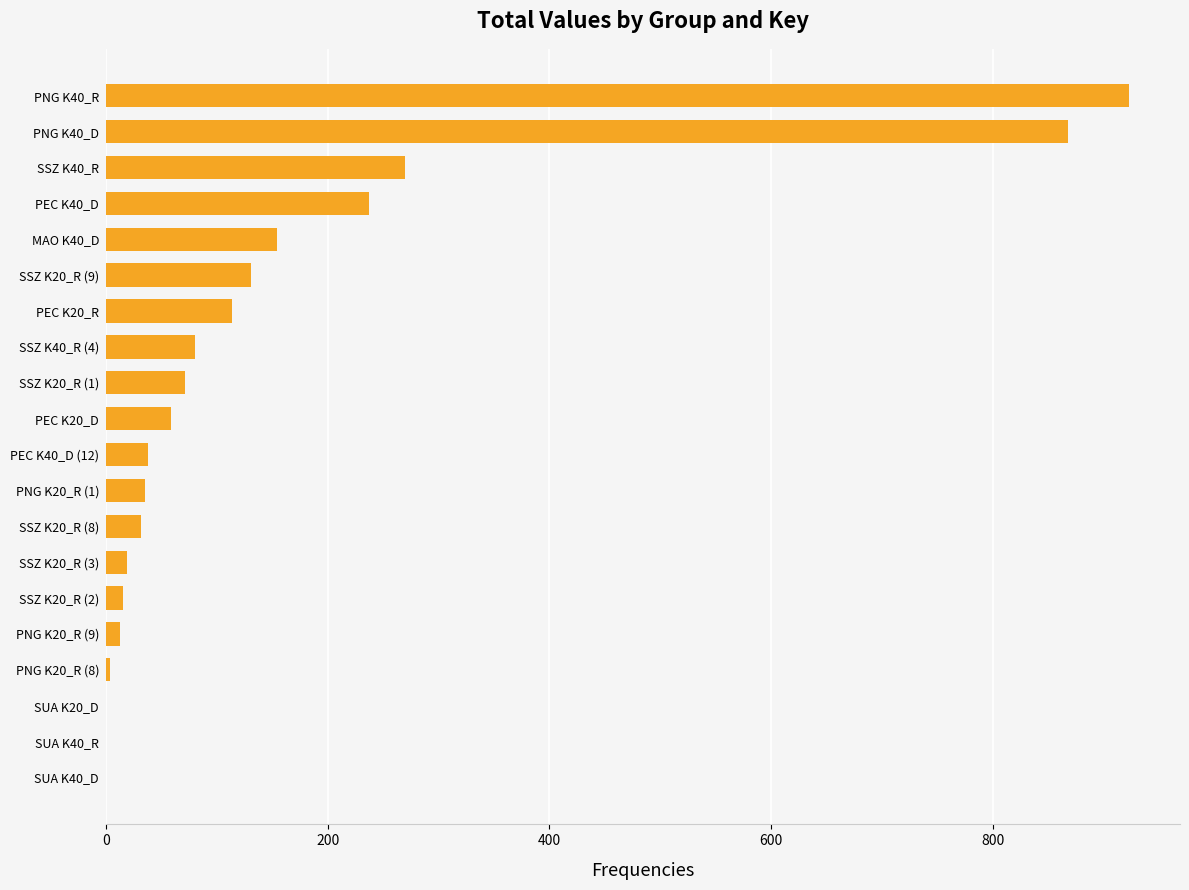

How many data points does each series have?

20